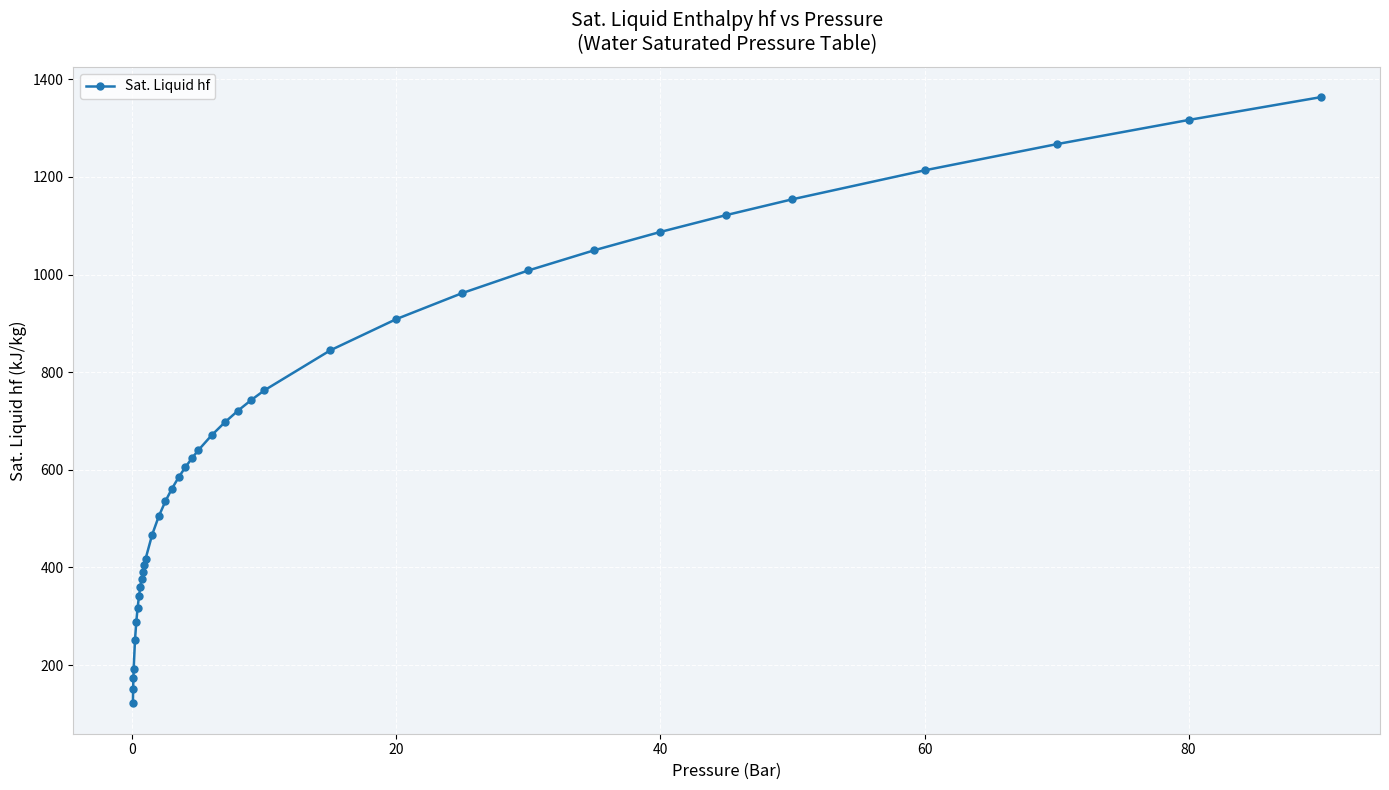

What is the minimum value shown in the chart?

121.5